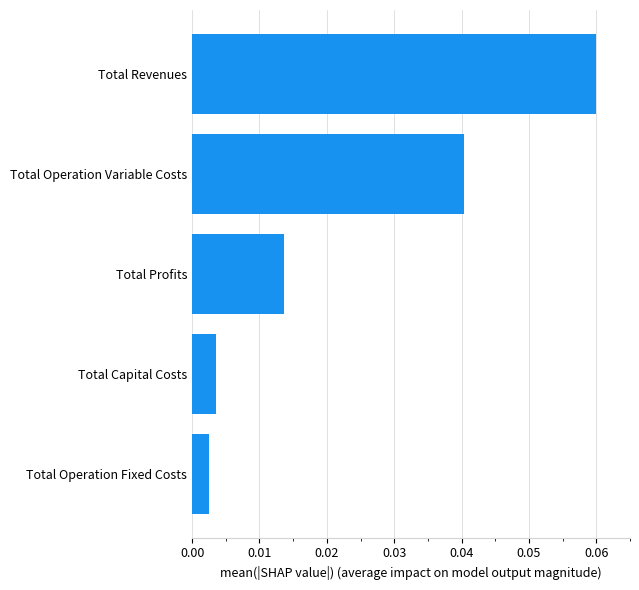

Which label corresponds to the largest value in the chart?

Total Revenues